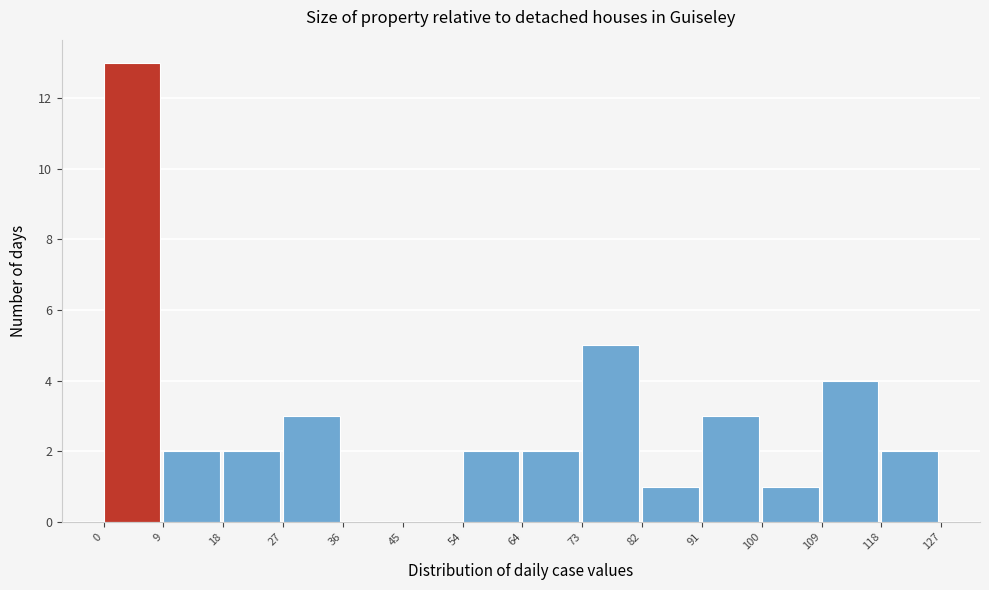

Reading left to right, transcribe this chart: for each bar, give the range it covers on the x-axis and its height. The values are not printed on the chart, so give them approximately, as read against the axis.

0 to 9: 13
9 to 18: 2
18 to 27: 2
27 to 36: 3
36 to 45: 0
45 to 54: 0
54 to 64: 2
64 to 73: 2
73 to 82: 5
82 to 91: 1
91 to 100: 3
100 to 109: 1
109 to 118: 4
118 to 127: 2